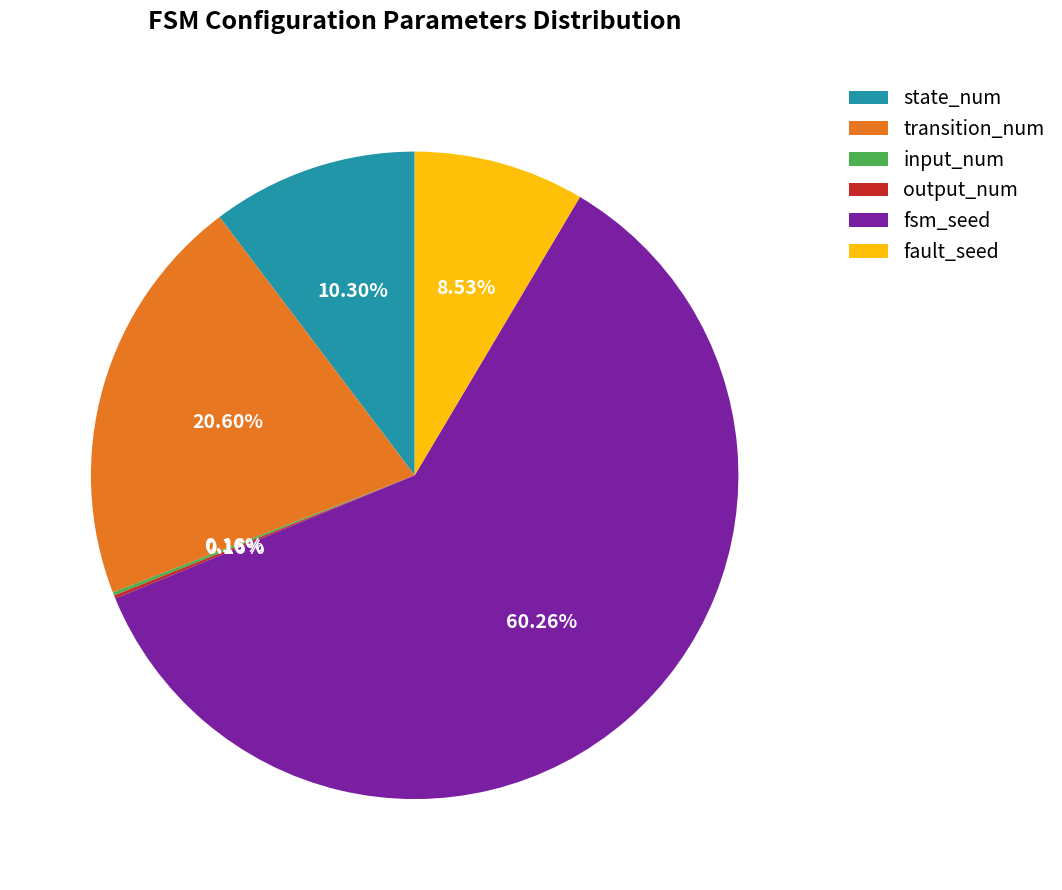

Is fsm_seed the majority of the pie?

Yes